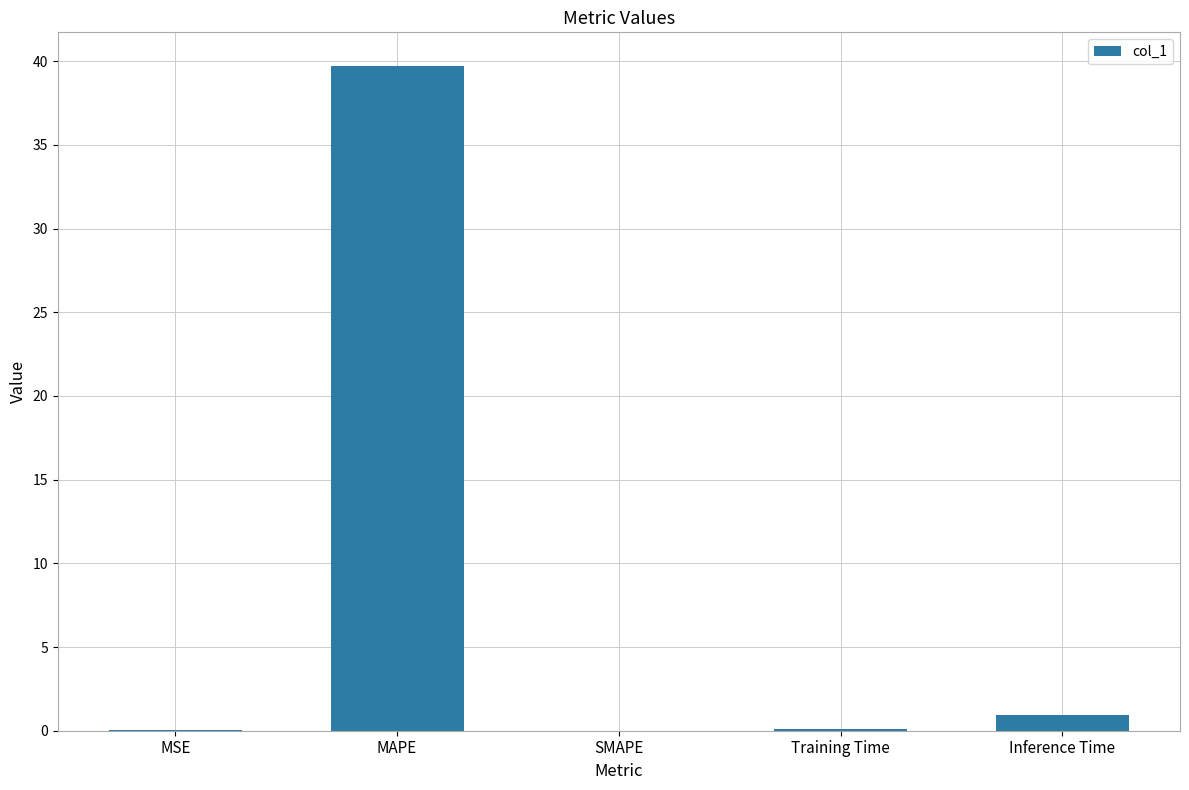

Which has a higher value, MAPE or Inference Time?

MAPE